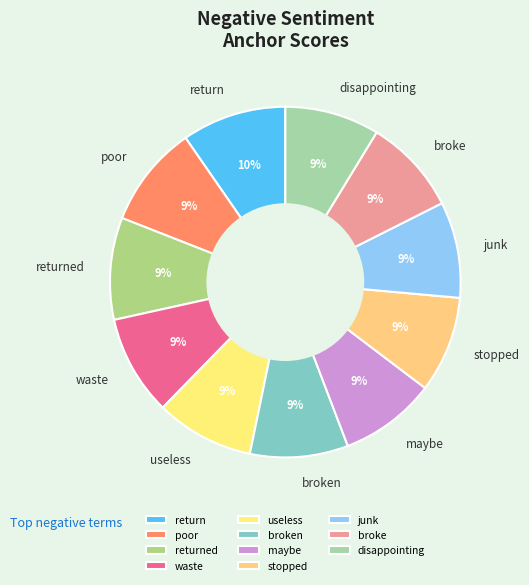

Do broken and broke together represent more than half of the pie?

No